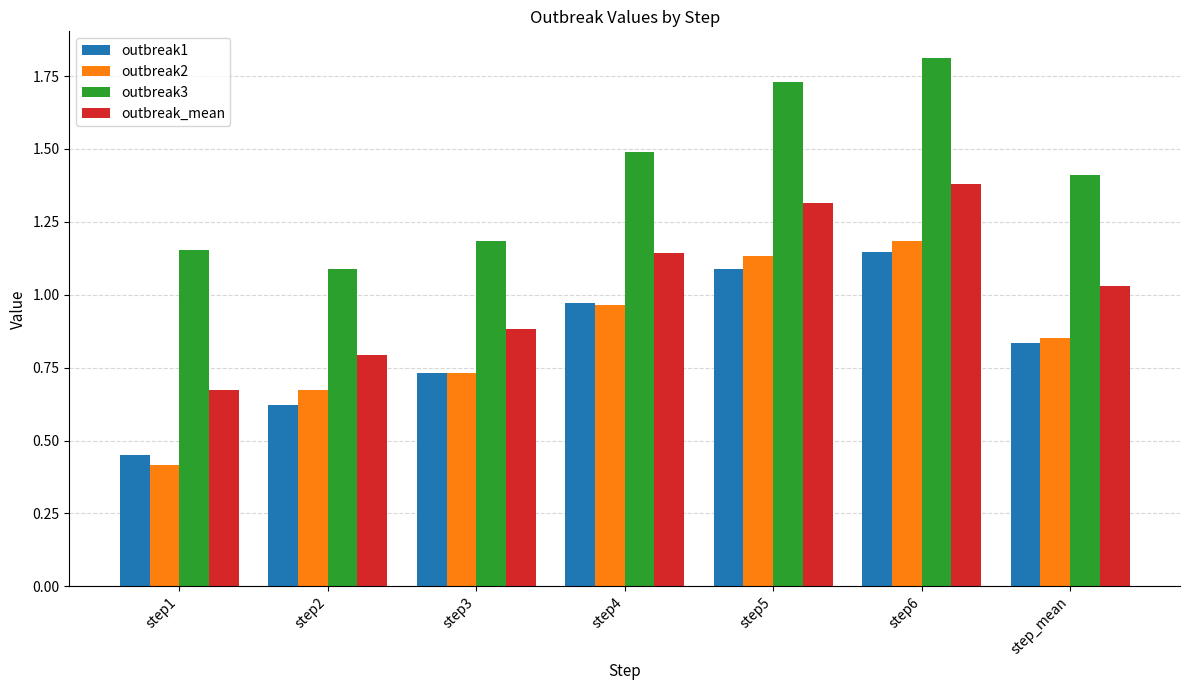

Rank the categories by outbreak1 value from lowest to highest.

step1, step2, step3, step_mean, step4, step5, step6